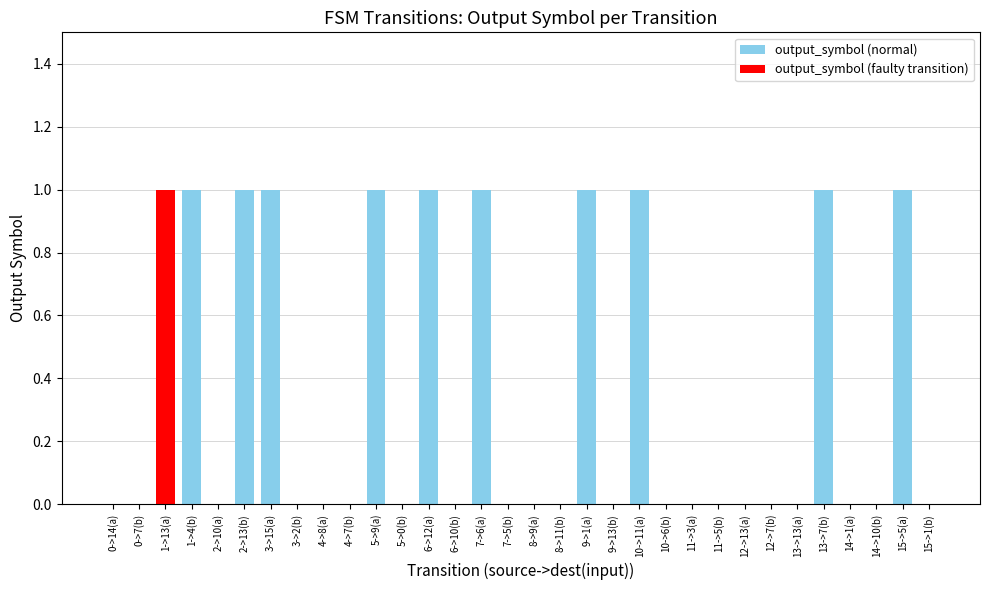

The value at 6->10(b) is 0. True or false?

True